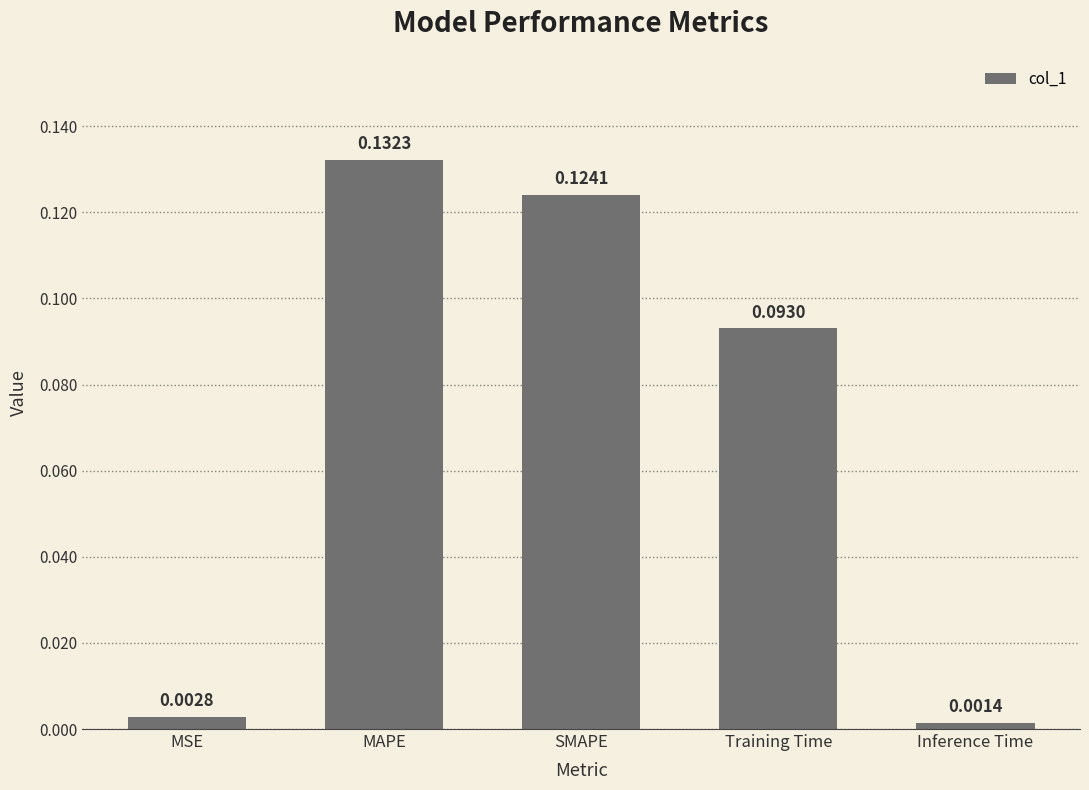

What is the sum of the values at SMAPE and Training Time?

0.2